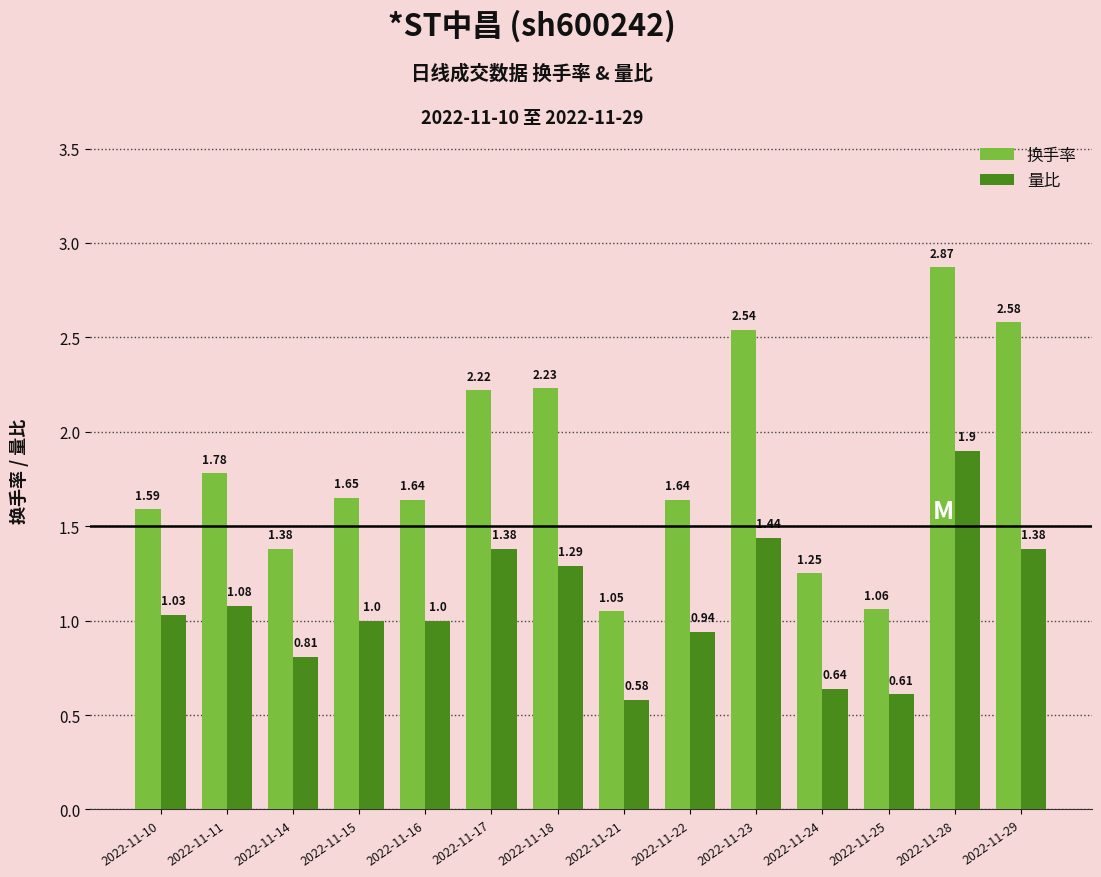

Between 2022-11-16 and 2022-11-23, which series saw the biggest shift?

换手率